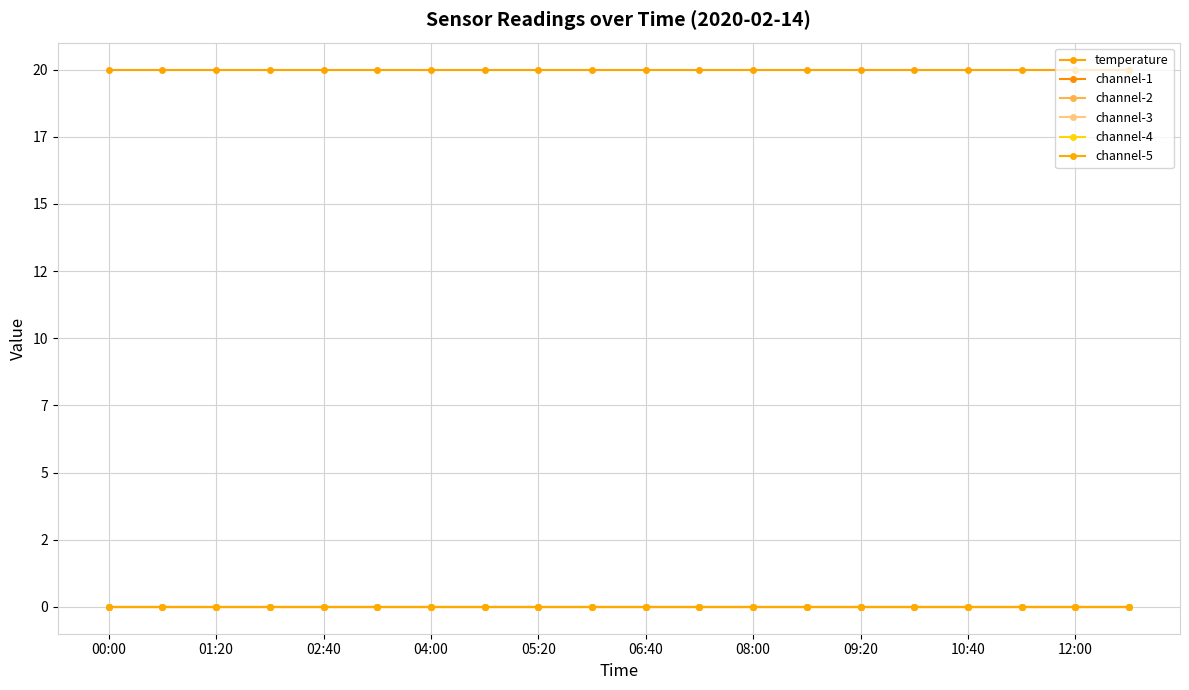

Does the chart have visible grid lines?

Yes